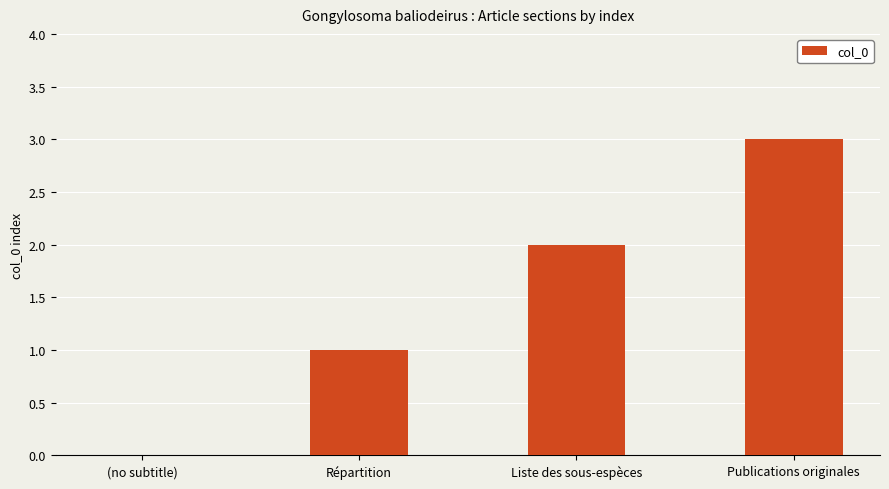

True or false: the data shows -1 at (no subtitle).

False